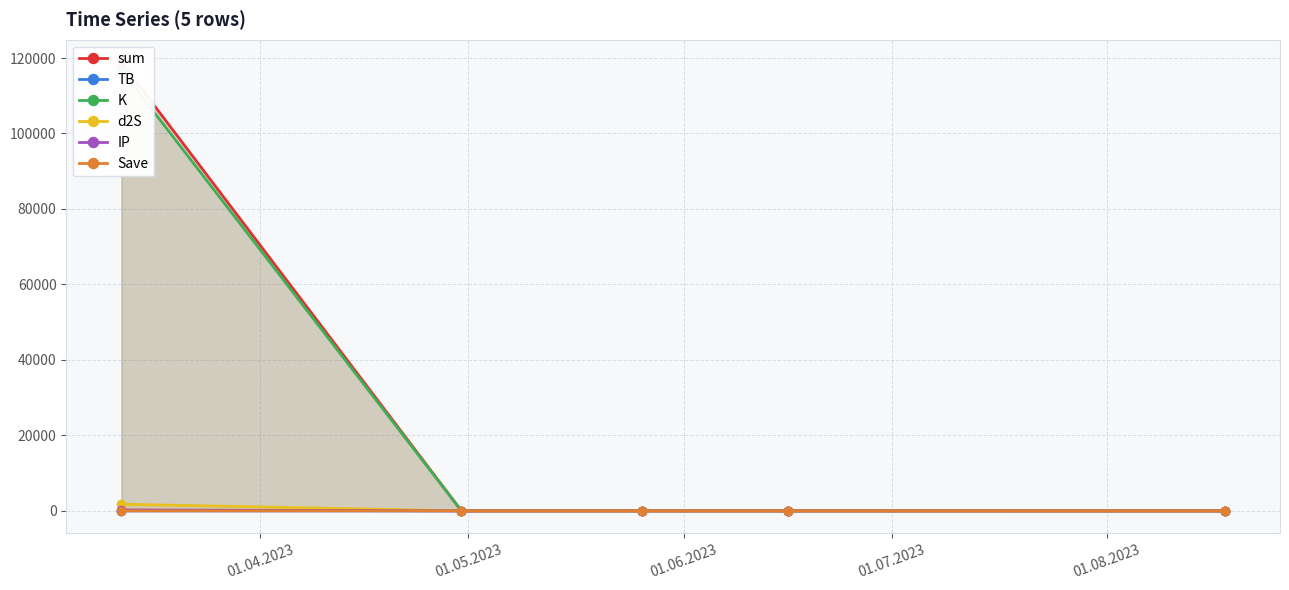

What is the value of the TB point at the 2nd from the left?

3.2